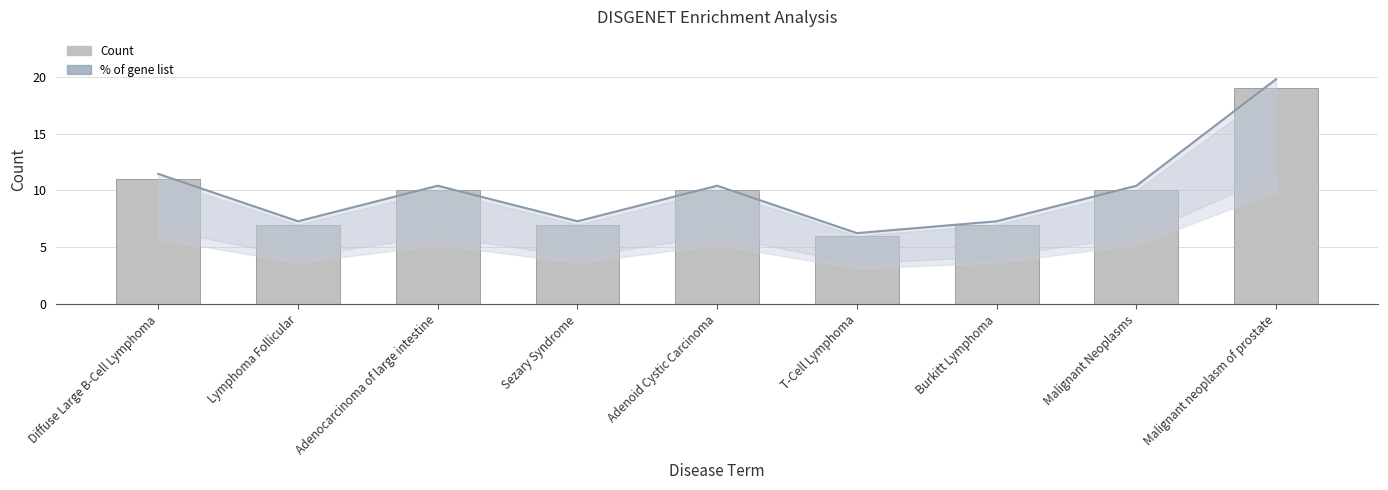

How many values in the Count series are below 10?

4